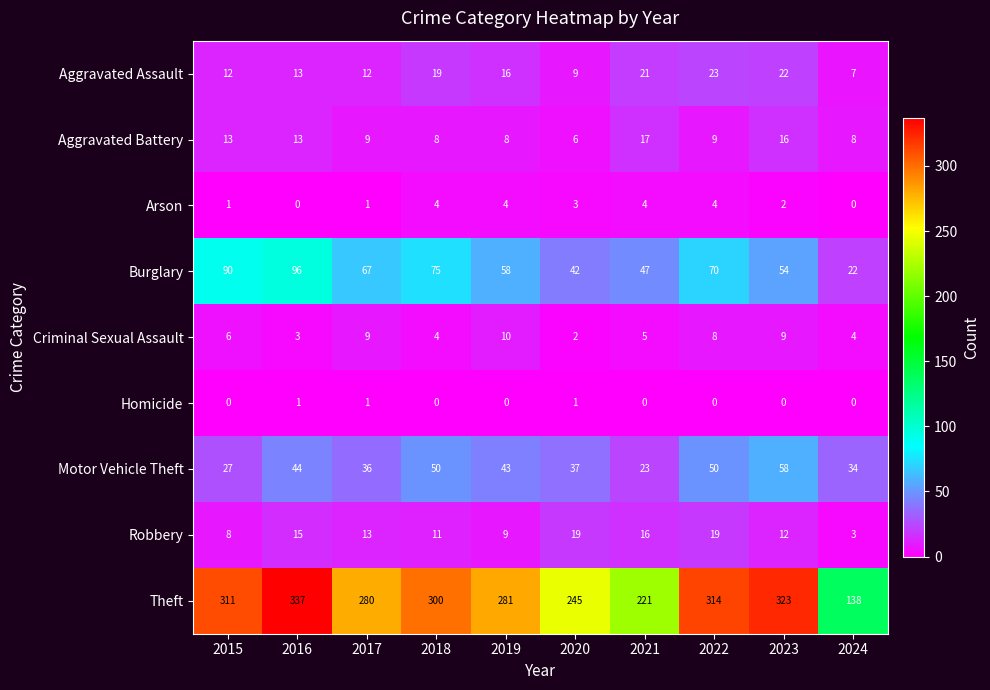

What is the greatest value displayed?

337